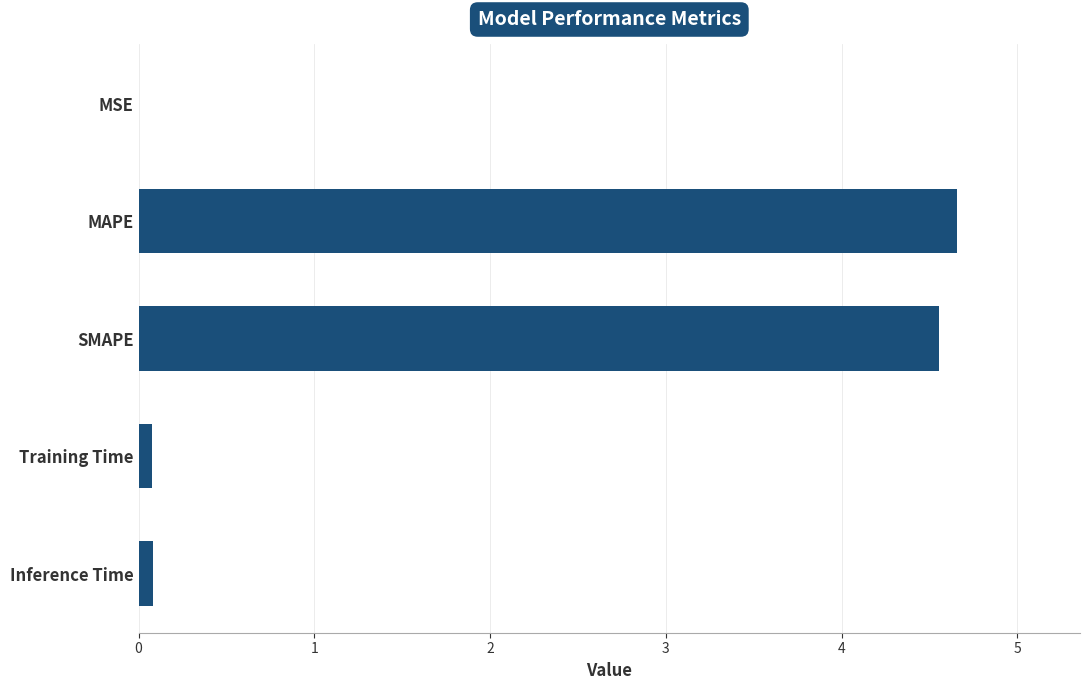

What is the sum of all values?

9.4